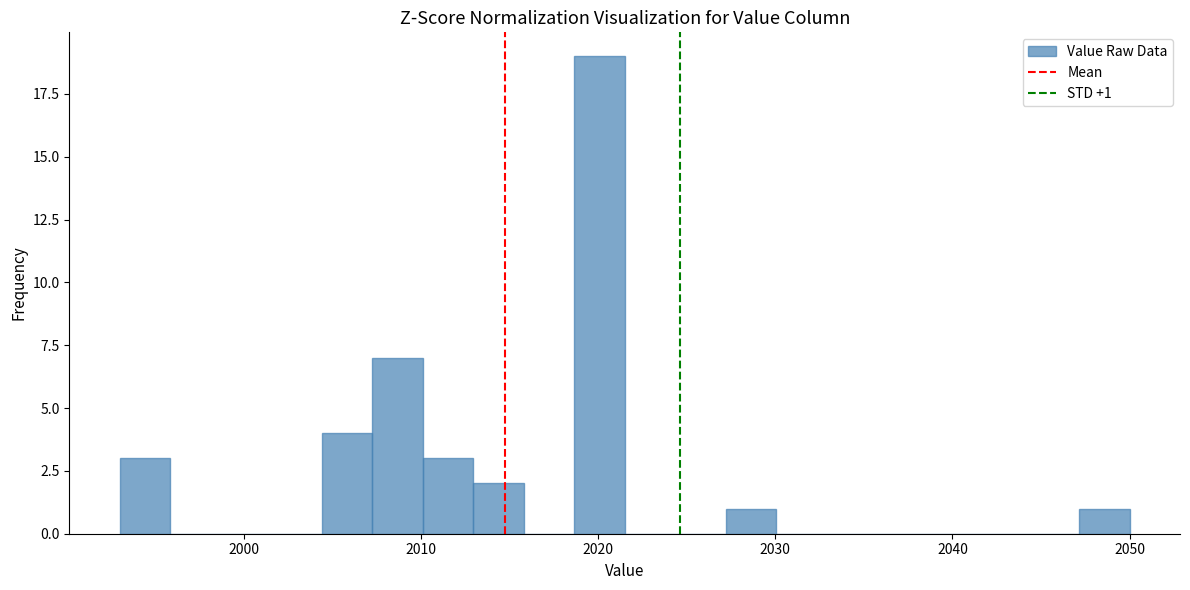

Read against the x-axis, roughly where is the centre of the tallest bar?

2020